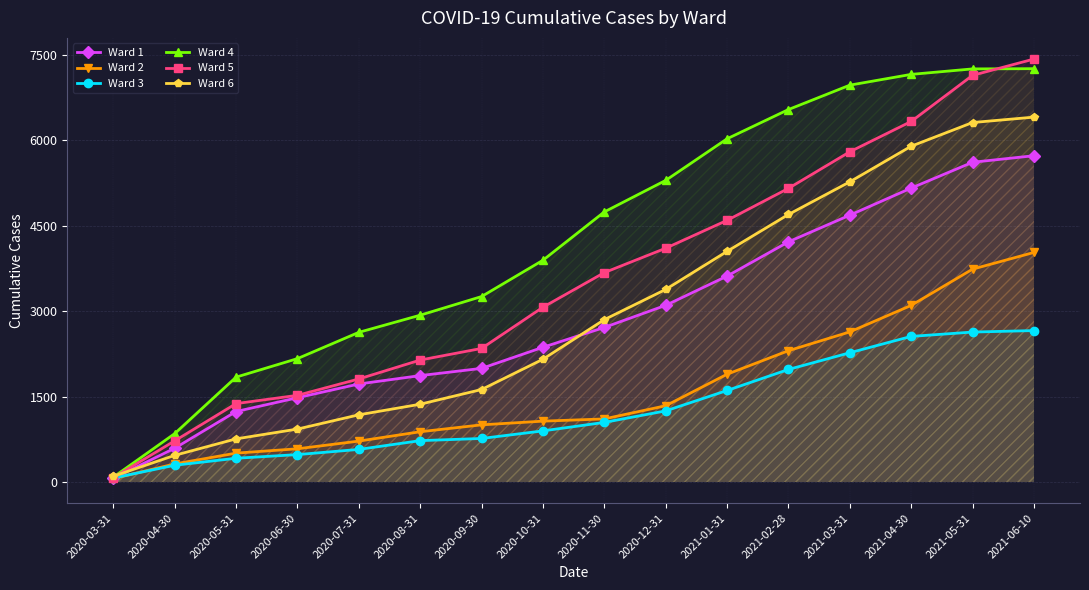

At how many categories does at least one series exceed 6046?

5